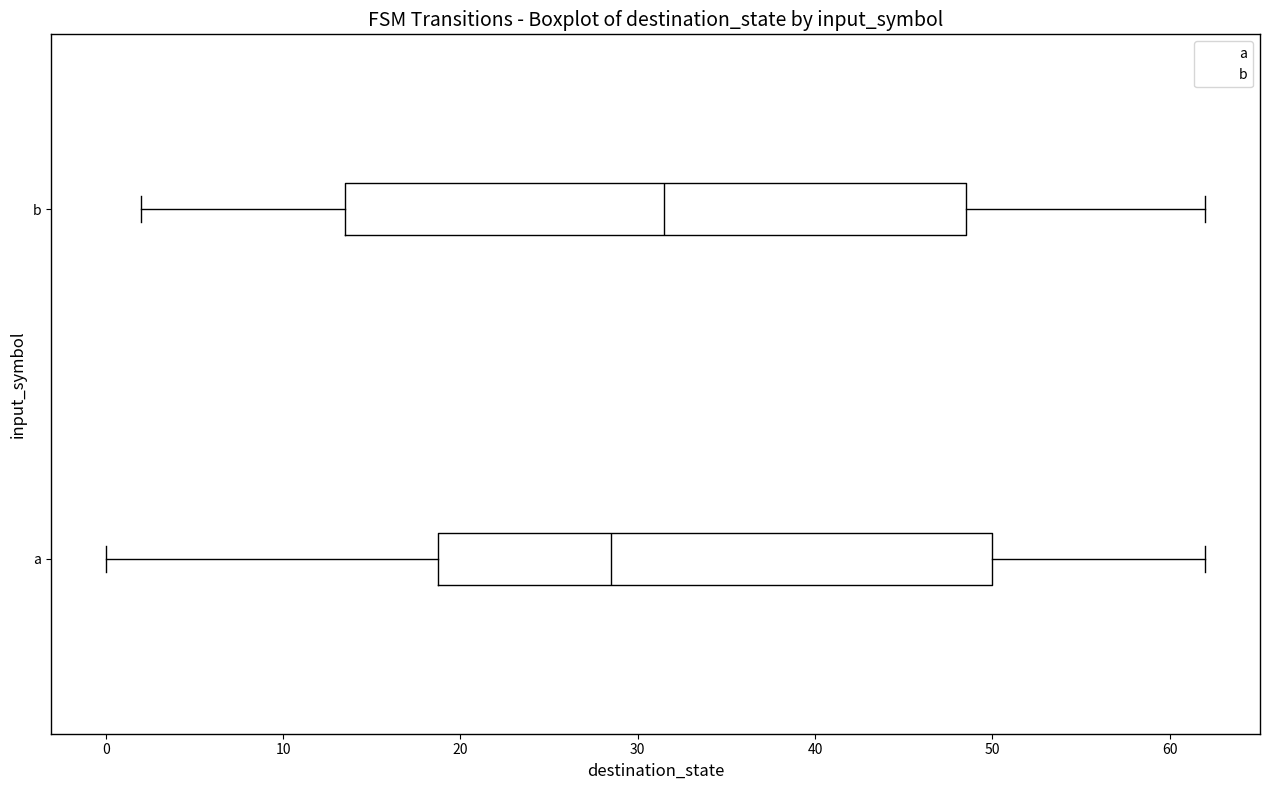

Which box has the furthest to the right median line?

b